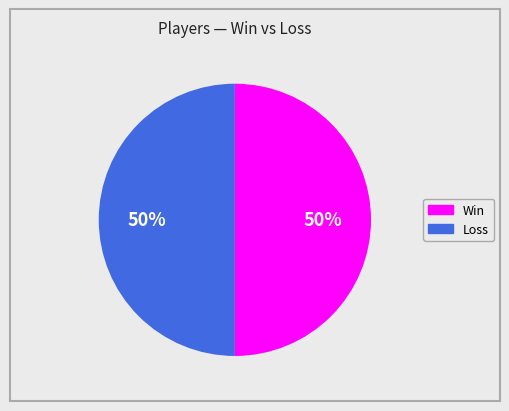

What is the ratio of the value at Loss to the value at Win?

1.0